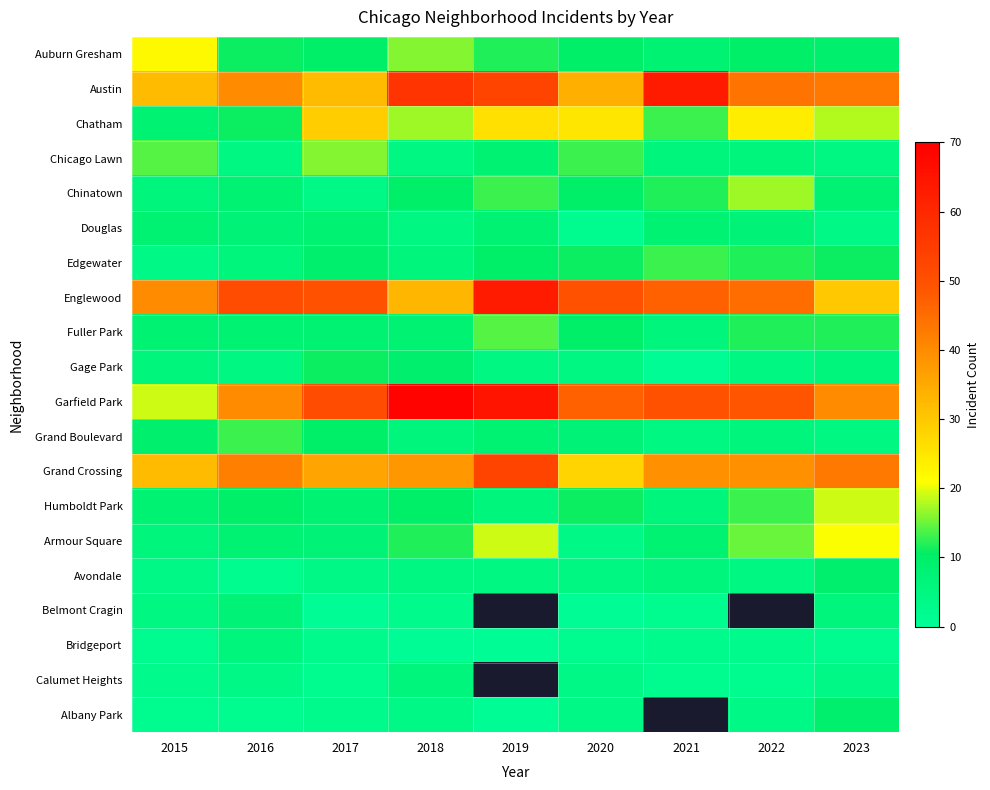

Which series has the largest range (max minus min)?

Garfield Park